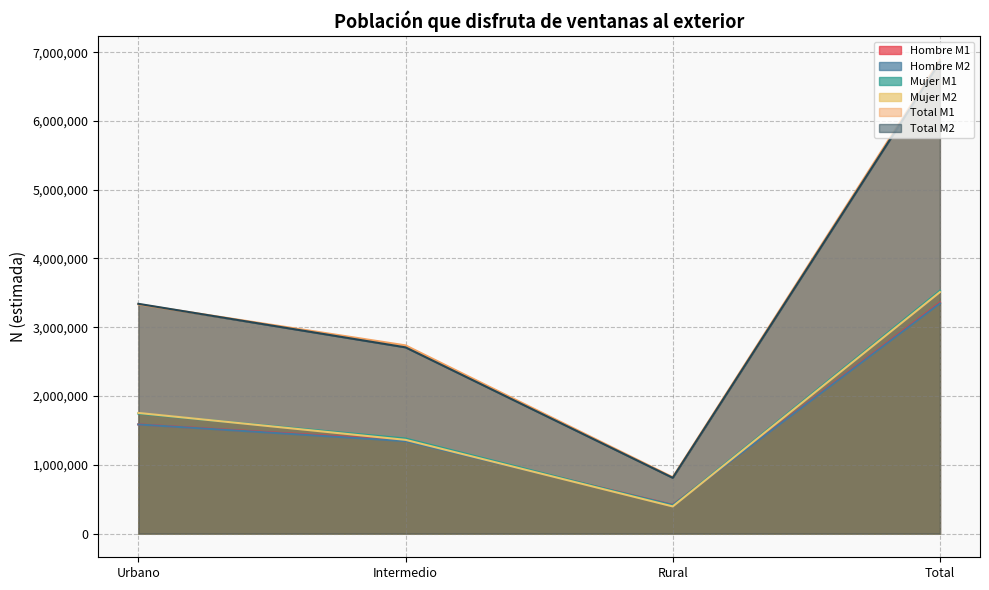

Reading left to right, extract all data points from this chart.

Hombre M1: Urbano=1587935	Intermedio=1354429	Rural=417102	Total=3359466
Hombre M2: Urbano=1586891	Intermedio=1344706	Rural=416077	Total=3347673
Mujer M1: Urbano=1745771	Intermedio=1382120	Rural=402822	Total=3530714
Mujer M2: Urbano=1754037	Intermedio=1363067	Rural=394849	Total=3511953
Total M1: Urbano=3333706	Intermedio=2736549	Rural=819924	Total=6890179
Total M2: Urbano=3340928	Intermedio=2707773	Rural=810926	Total=6859626